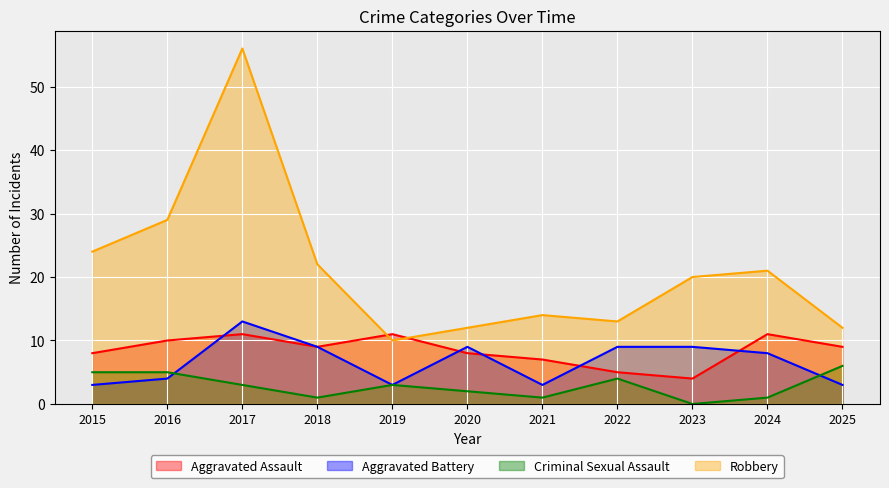

What is the maximum value for Criminal Sexual Assault?

6